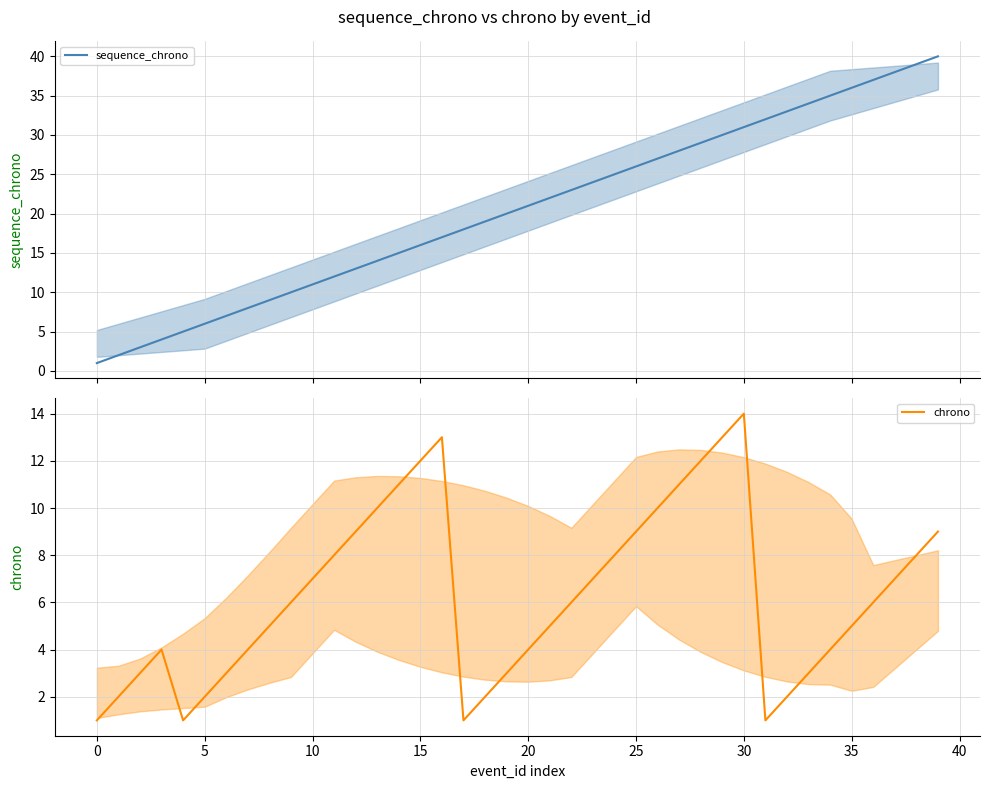

Does the chart display data point markers on the line(s)?

No